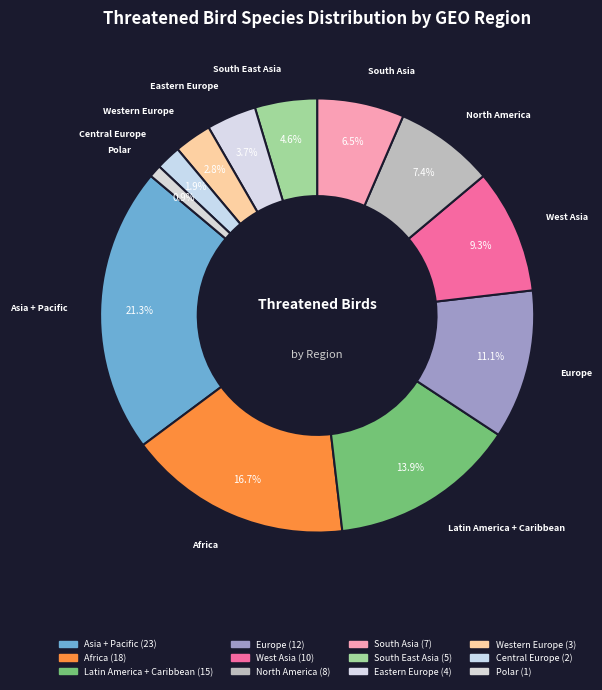

What is the largest slice in the pie chart?

Asia + Pacific